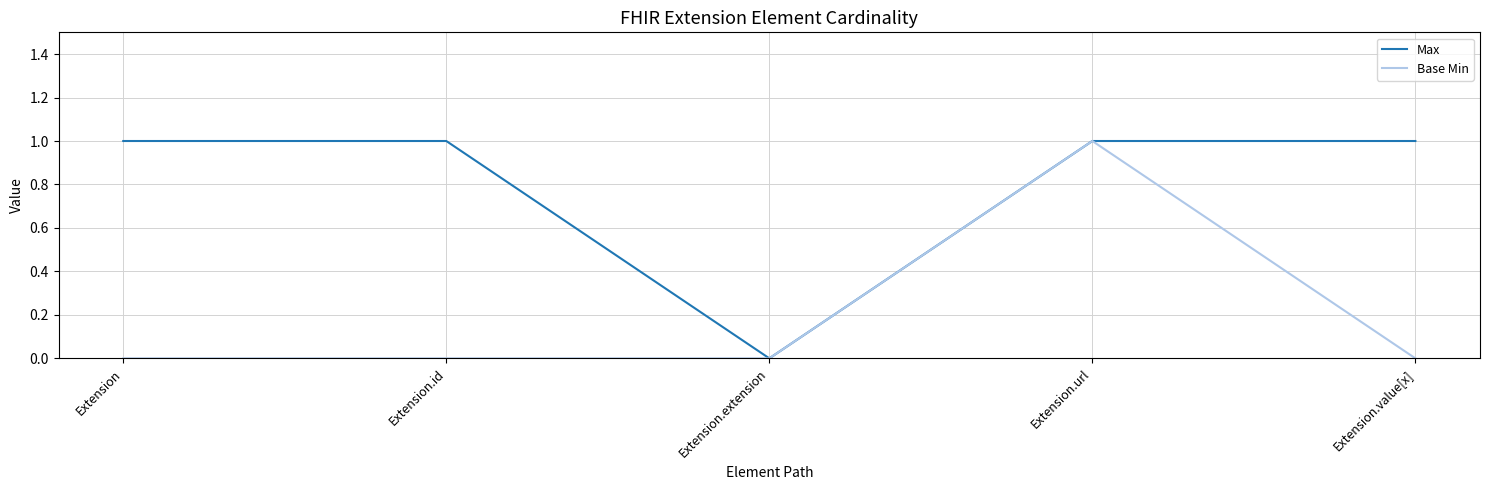

What is the maximum value shown in the chart?

1